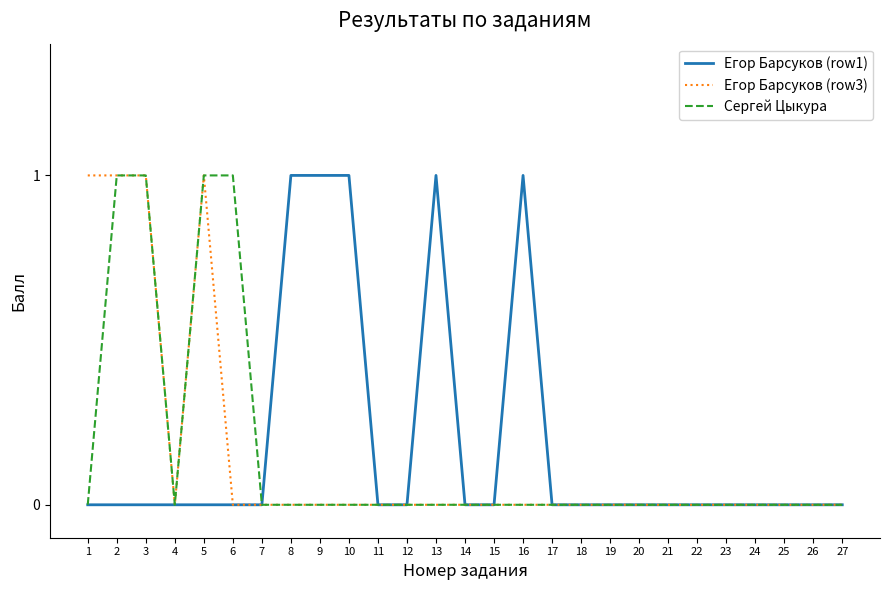

How many Егор Барсуков (row3) values are between 0 and 1?

27